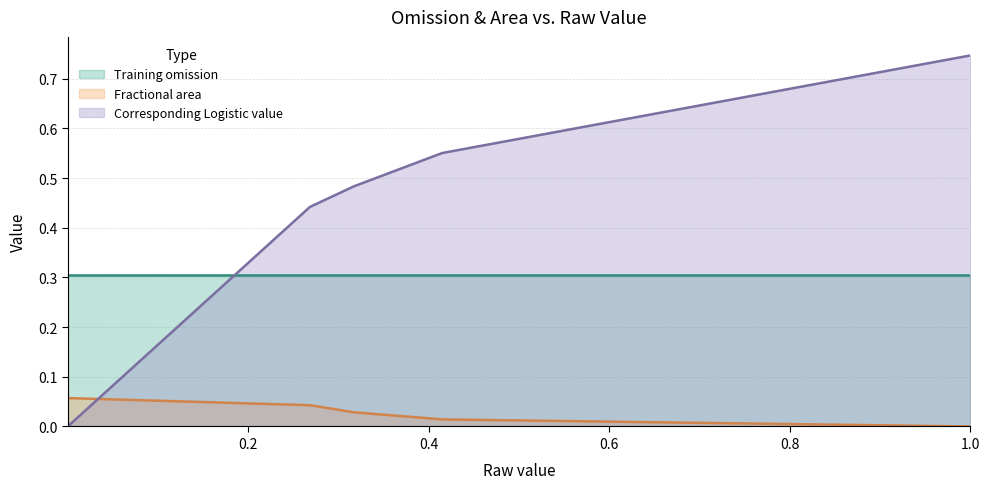

After their last crossing, which series has the higher values: Training omission or Corresponding Logistic value?

Corresponding Logistic value